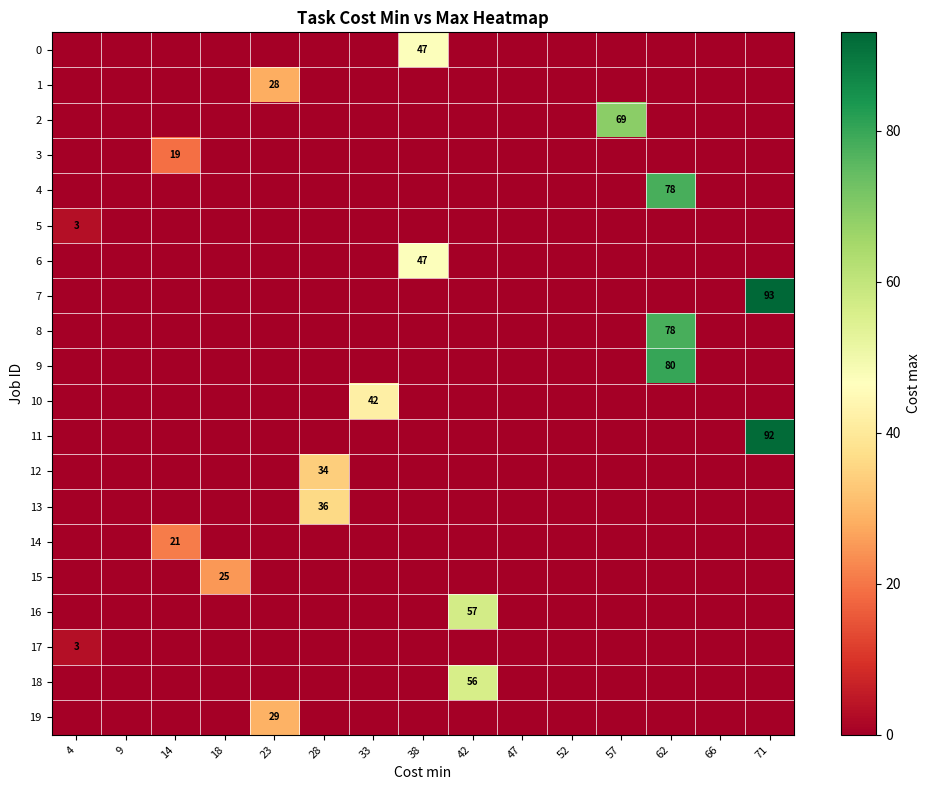

The value of 14 at 57 is -13. True or false?

False